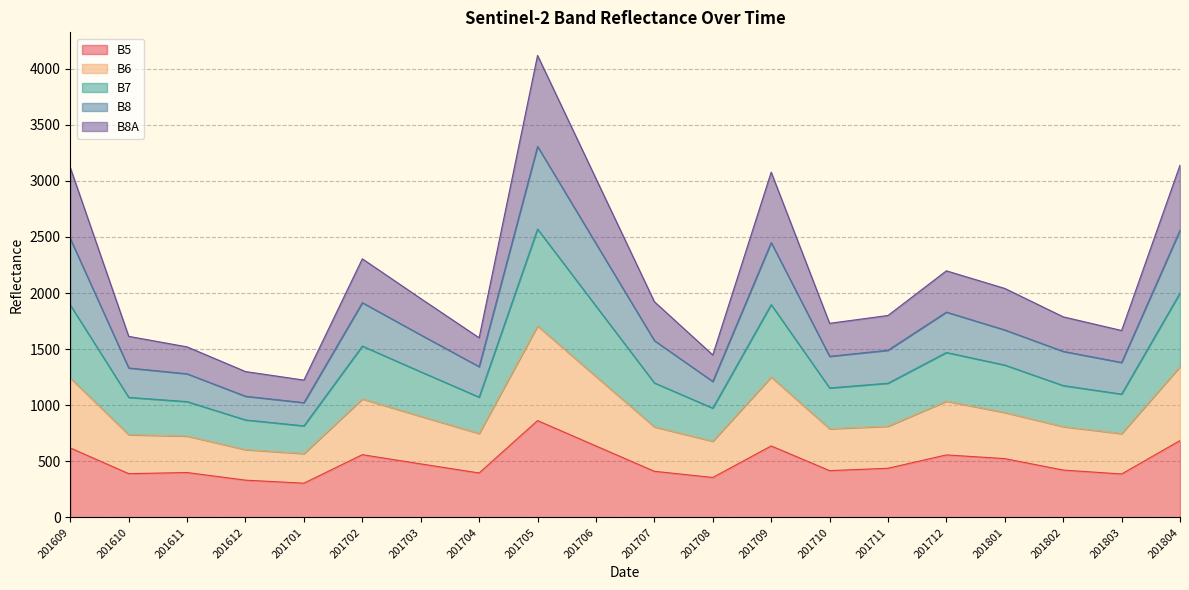

True or false: B8 and B7 cross at least once.

False